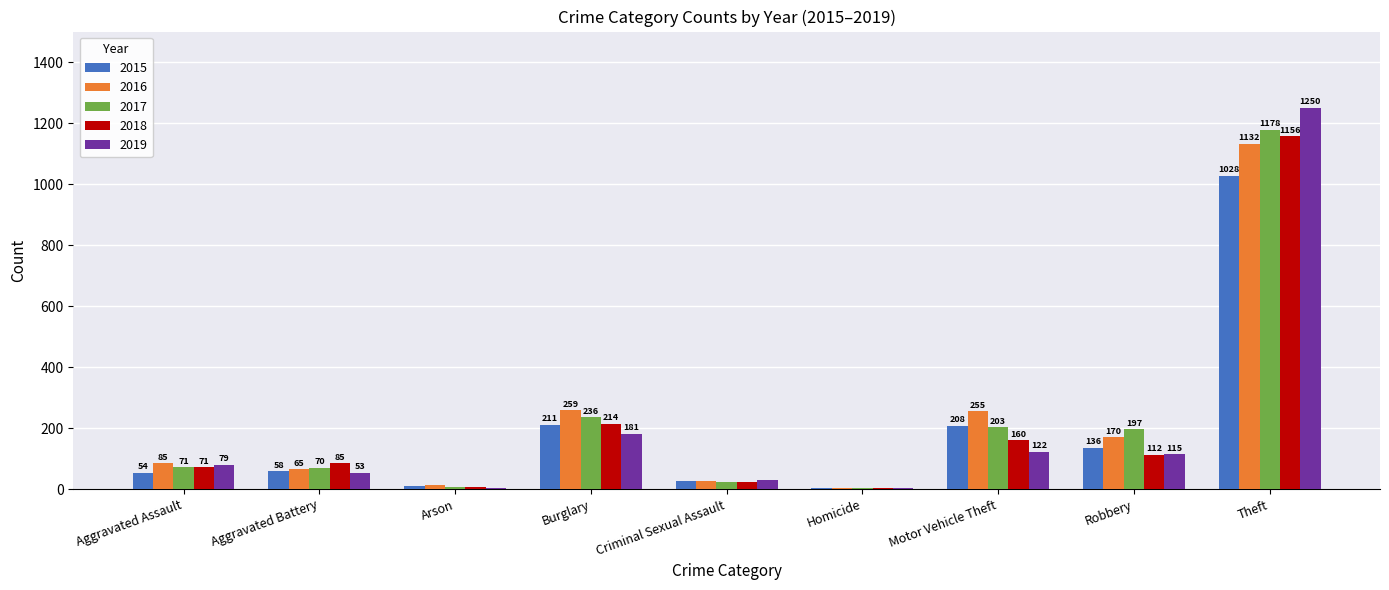

How many series are shown in this chart?

5